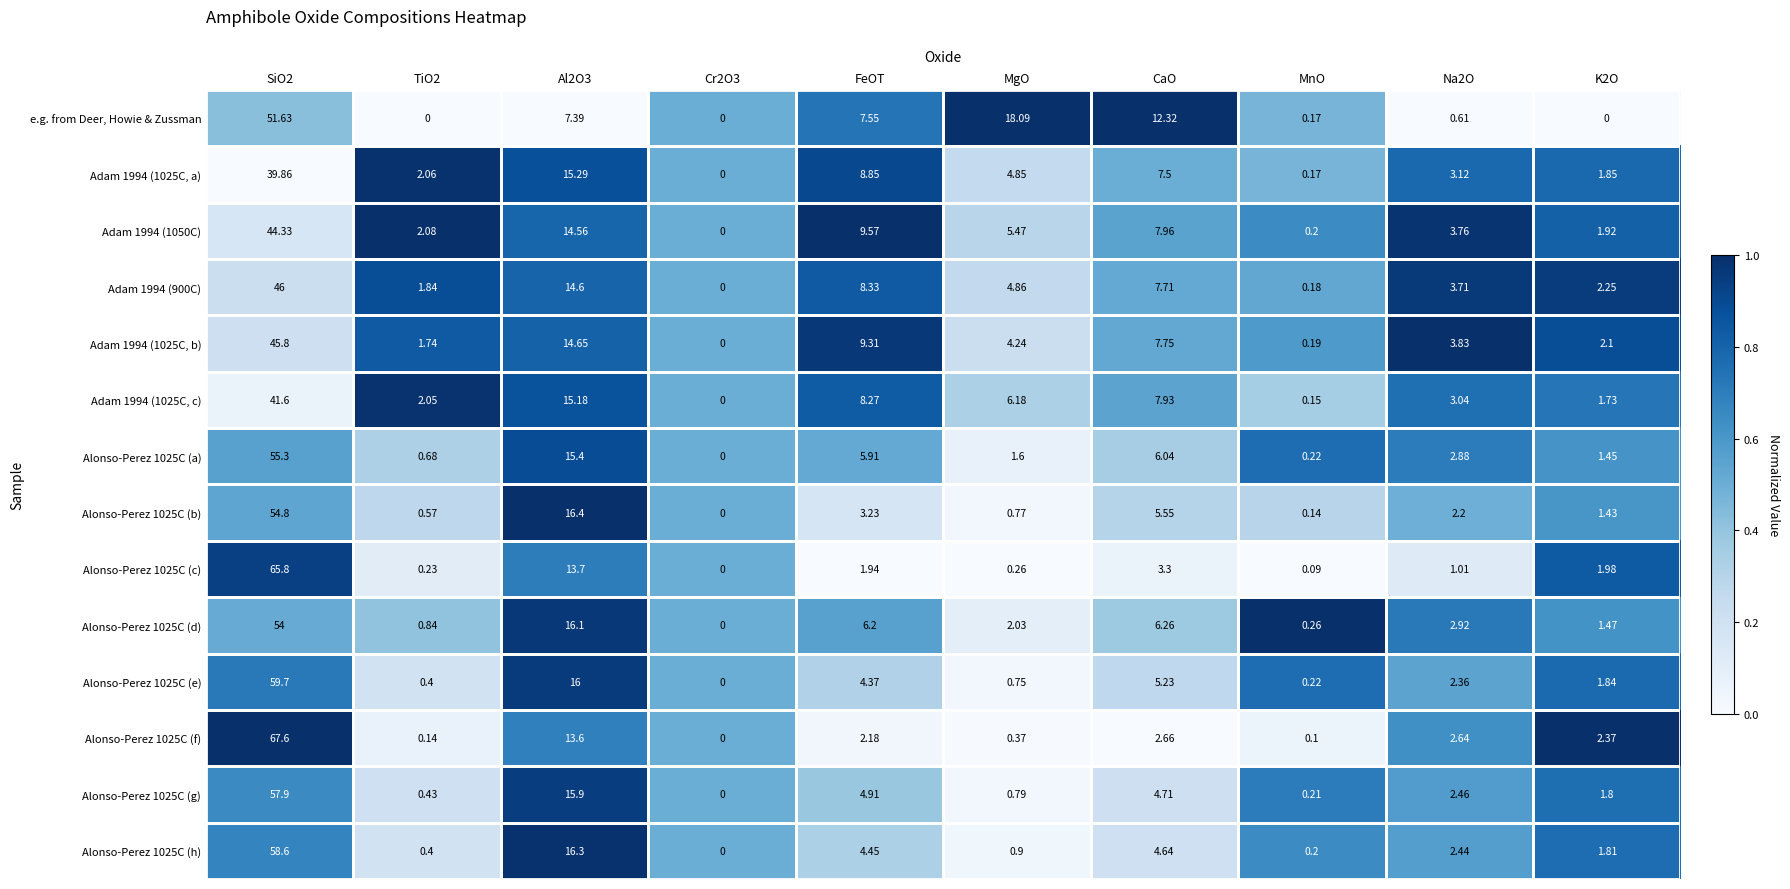

Is the value of Adam 1994 (900C) at Al2O3 greater than the value of Alonso-Perez 1025C (c) at K2O?

Yes